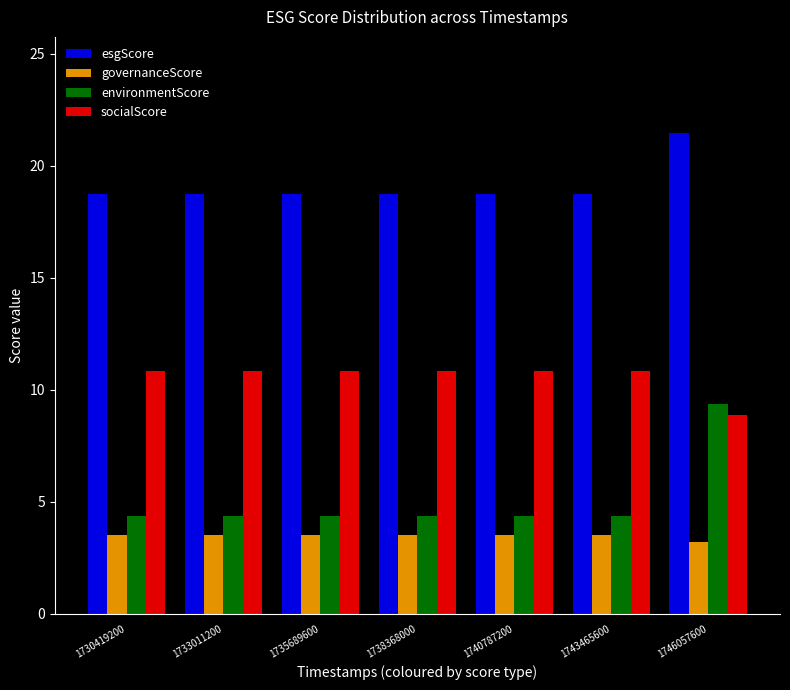

What is the difference between the highest and lowest values at 1733011200?

15.2